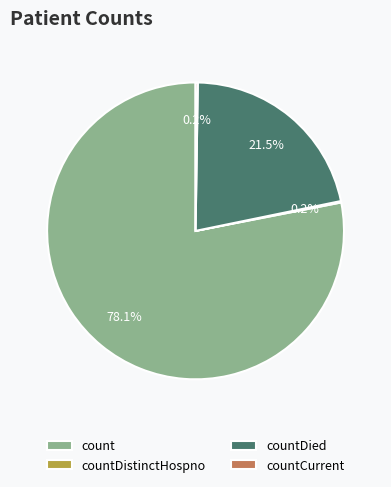

Which has a higher value, count or countDied?

count